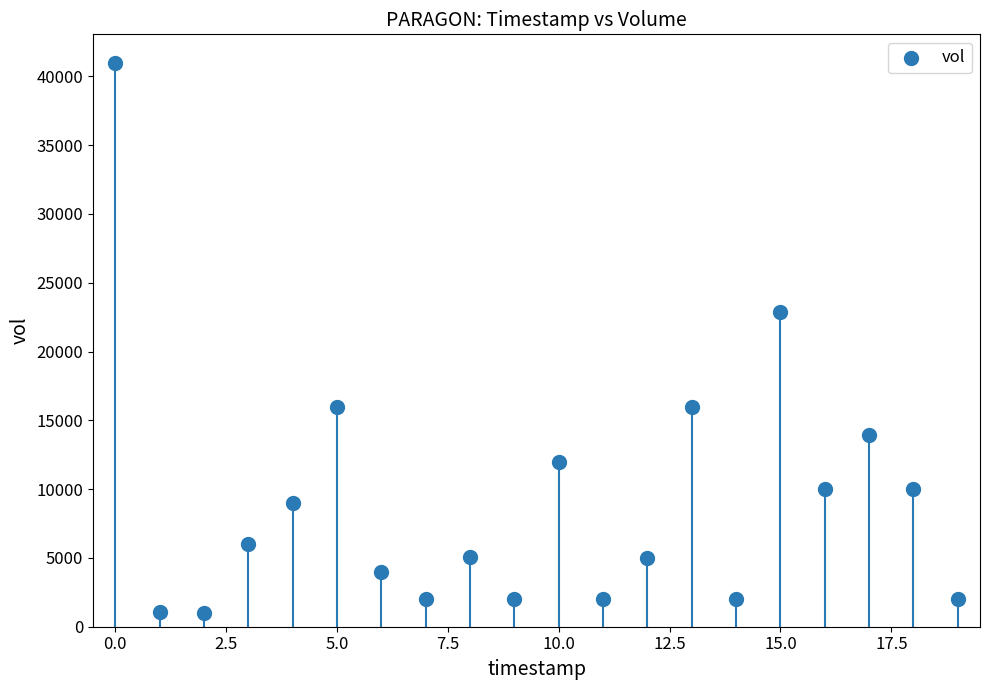

What is the range of Y values (max minus min)?

40000